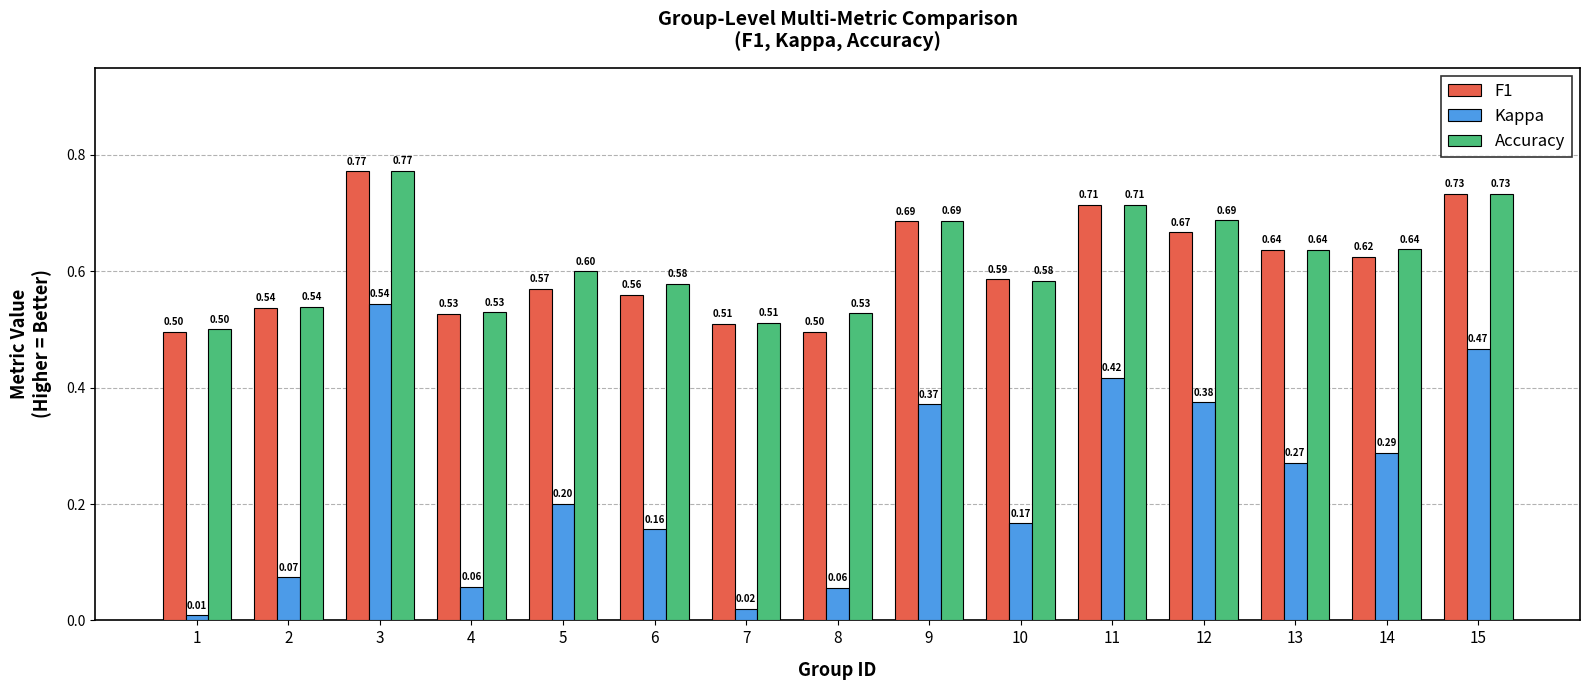

Is it true that Kappa equals 0.2 at 10?

True